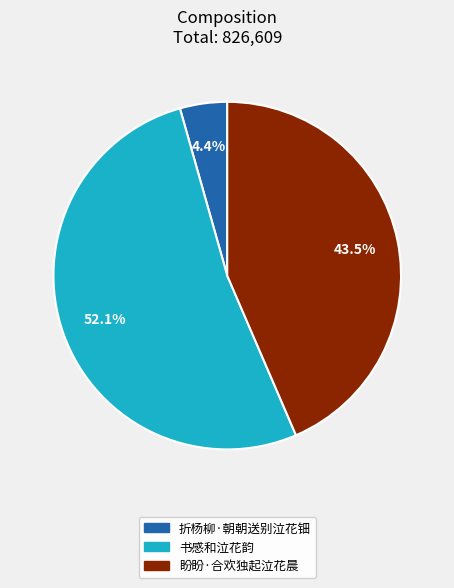

What is the majority slice?

书感和泣花韵